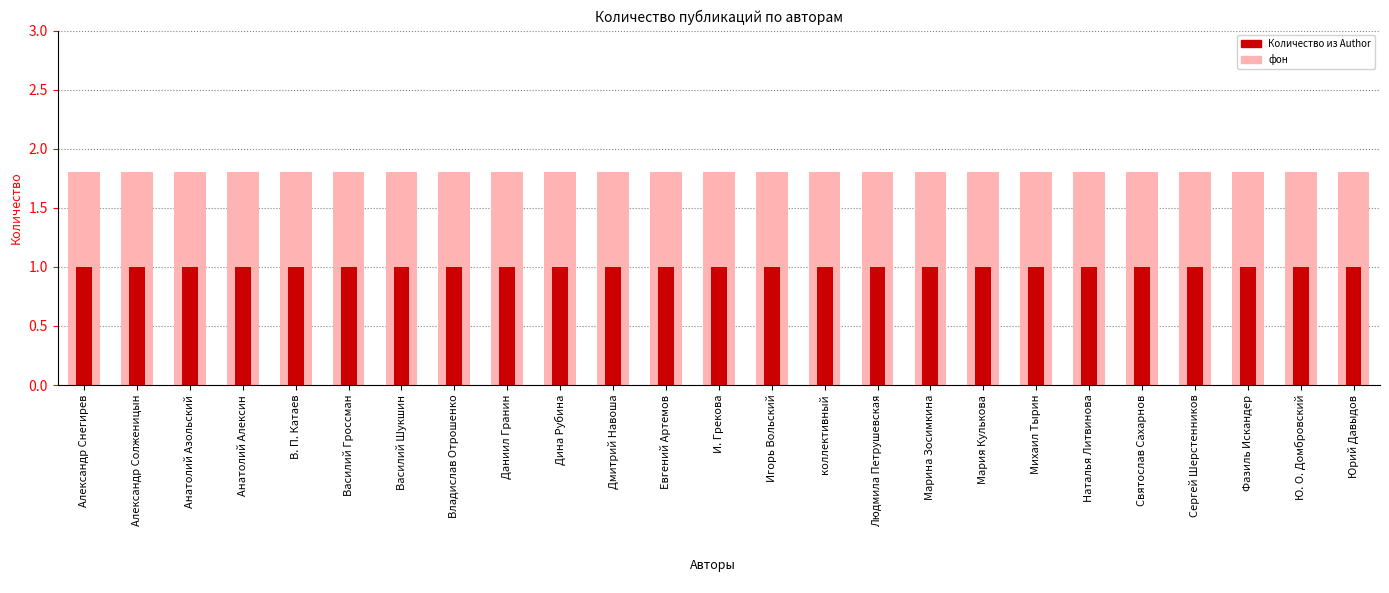

Which series has the widest spread of values?

фон (Detection Call = ABSENT)